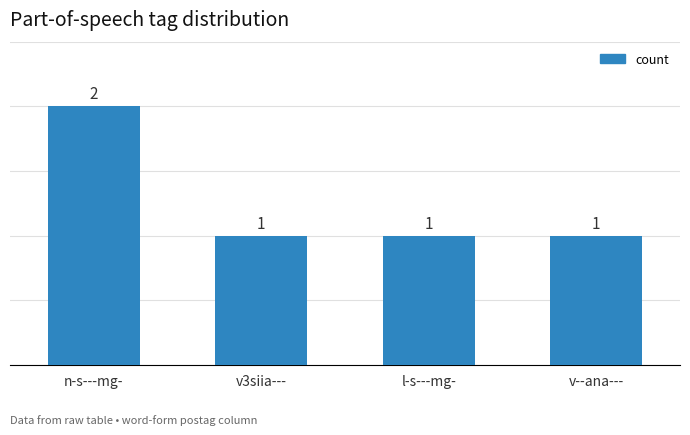

What is the ratio of the value at n-s---mg- to the value at v3siia---?

2.0